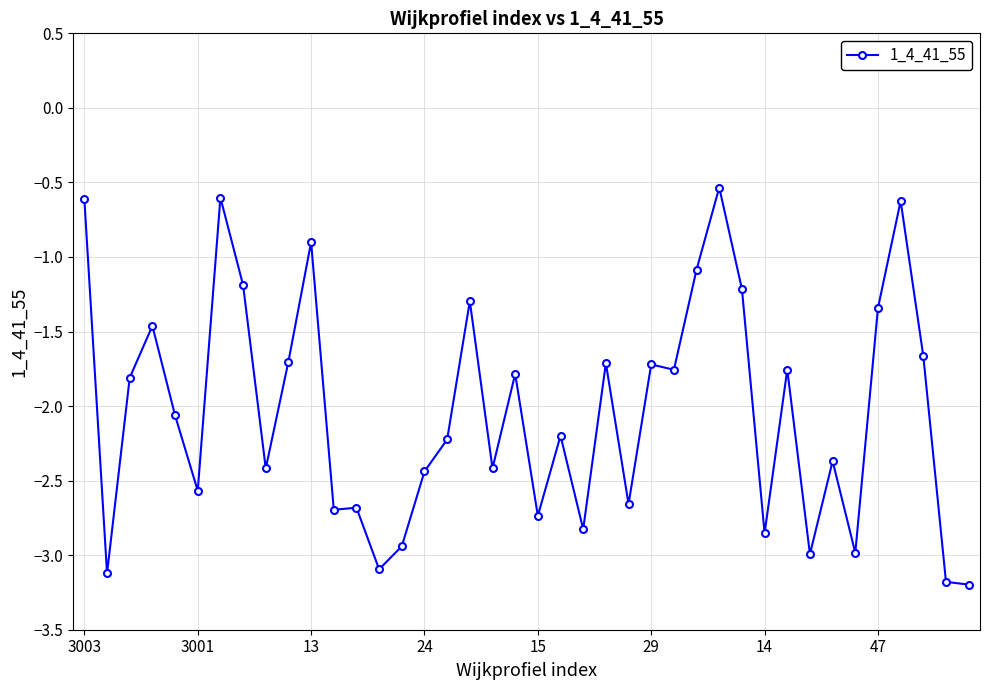

What is the smallest value displayed?

-3.2